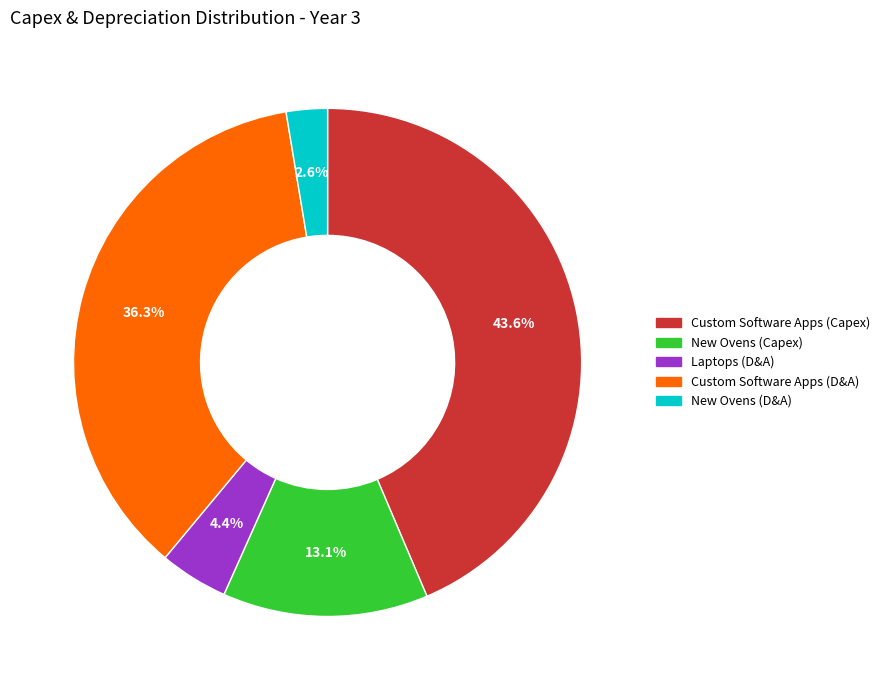

Is it true that Custom Software Apps (Capex) is 44% of the pie?

True